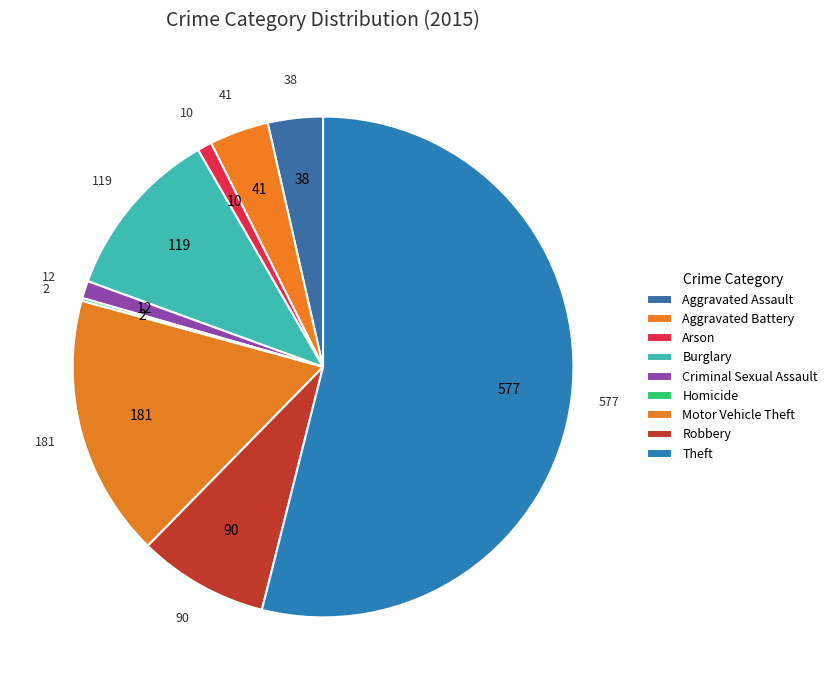

How much of the chart is everything except Homicide?

99.8%